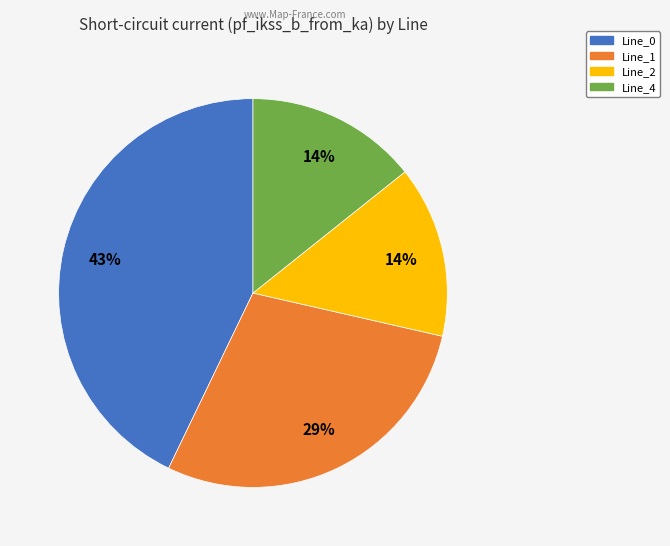

What percentage is the Line_0 slice, to the nearest percent?

43%